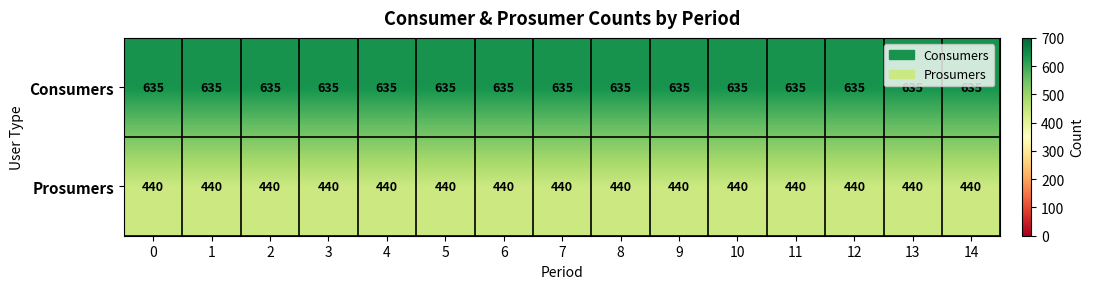

What is the spread (max minus min) of values at 0?

195